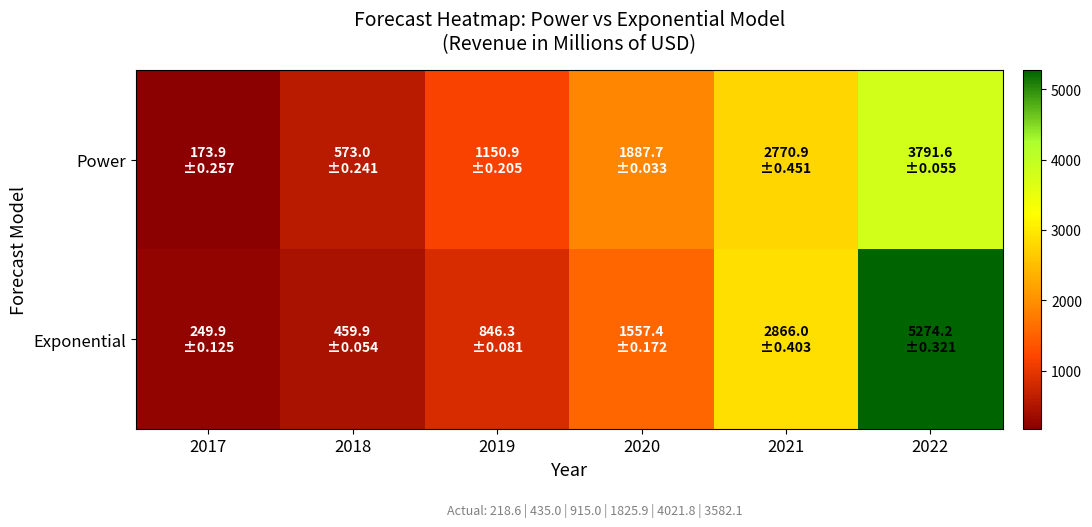

What is the smallest value displayed?

173.9